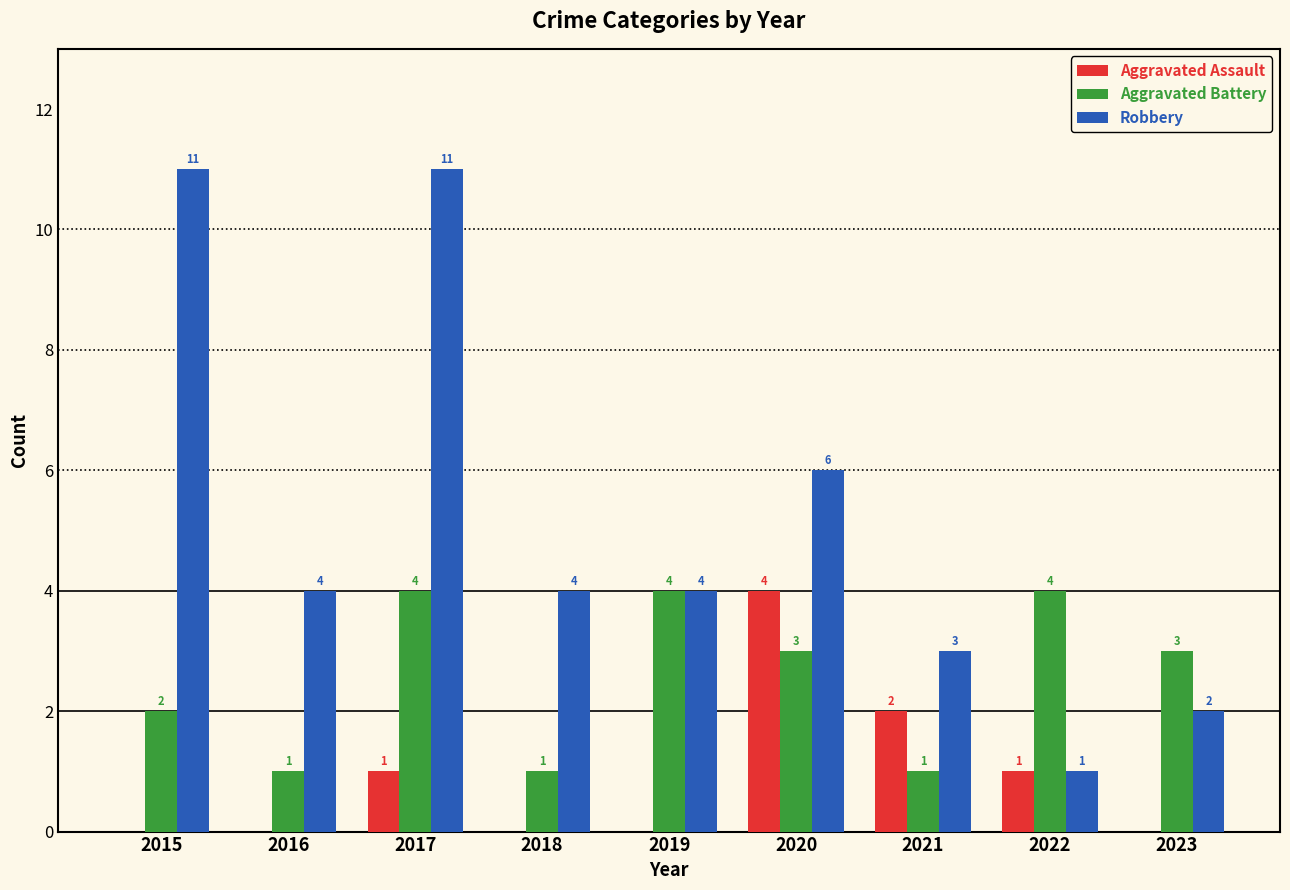

Reading left to right, transcribe all the data shown in this chart.

Aggravated Assault: 0	0	1	0	0	4	2	1	0
Aggravated Battery: 2	1	4	1	4	3	1	4	3
Robbery: 11	4	11	4	4	6	3	1	2